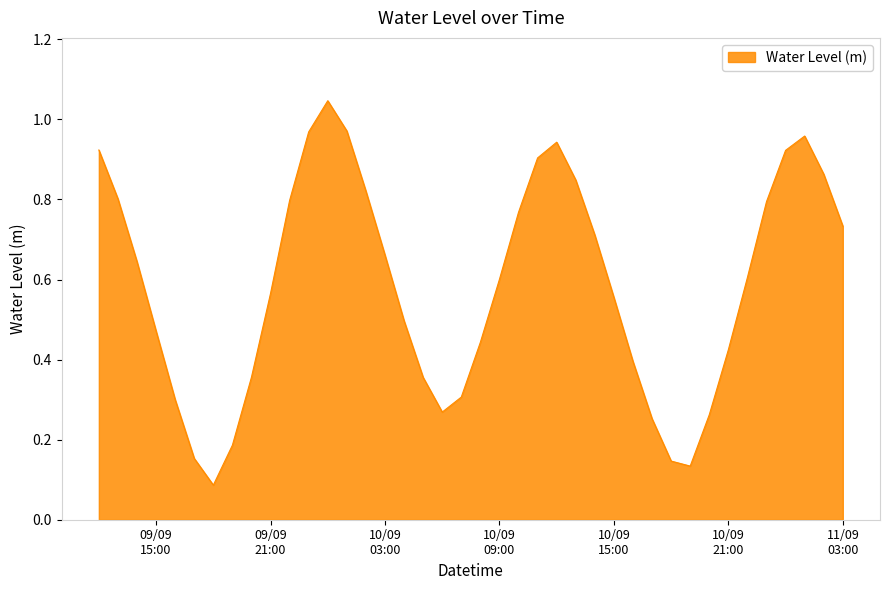

What is the maximum value shown in the chart?

1.0